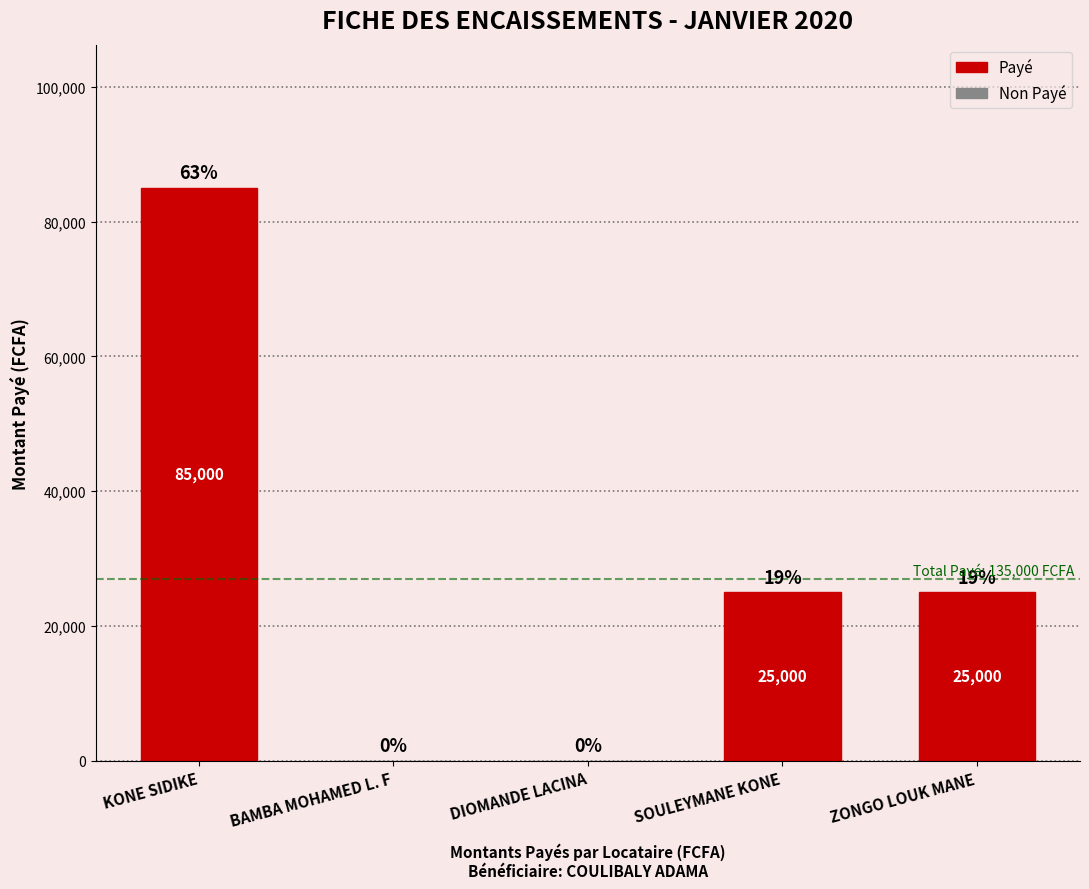

True or false: the data shows 51690 at DIOMANDE LACINA.

False